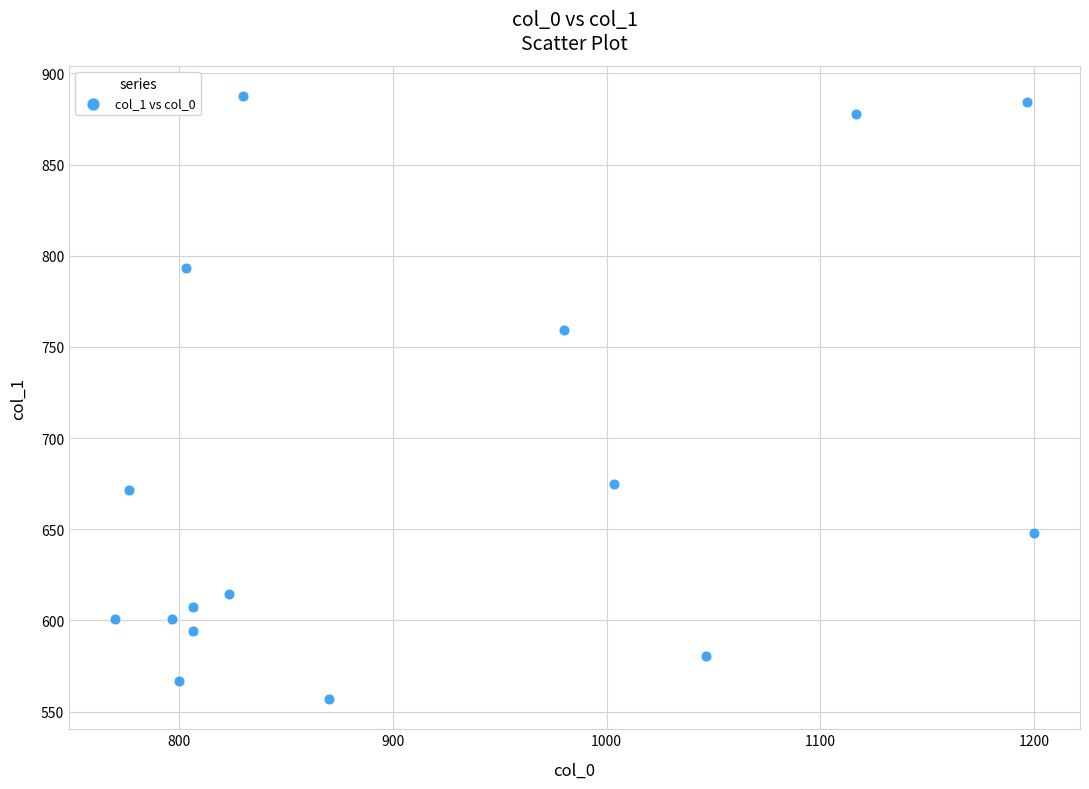

What Y value in the scatter plot is closest to 722?

759.4